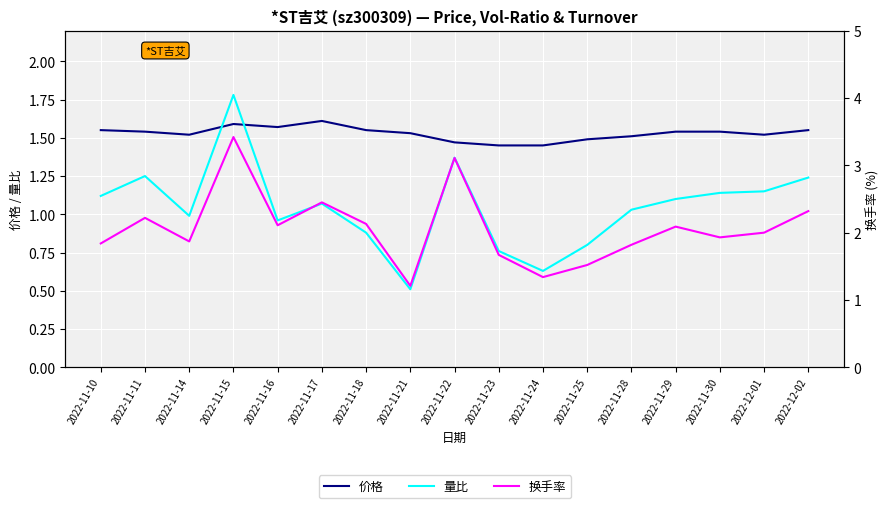

True or false: 量比 and 换手率 intersect in this chart.

False